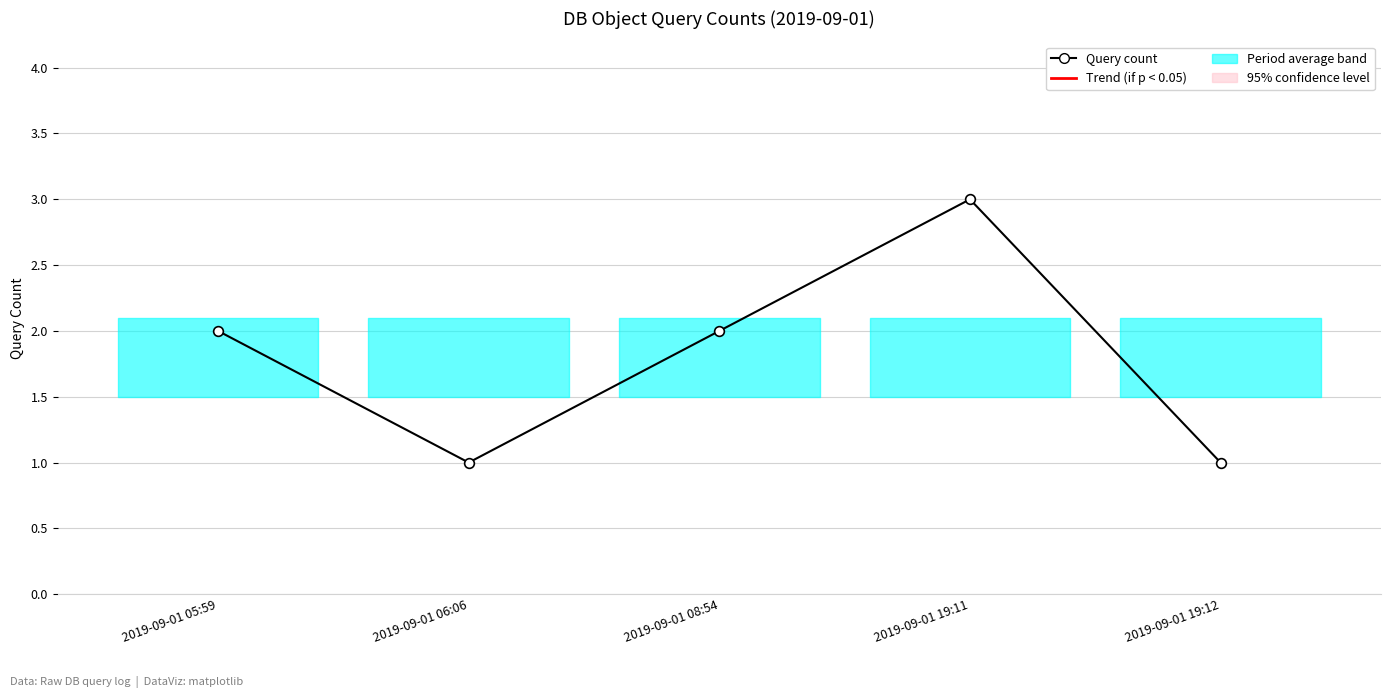

What is the difference between the values at 2019-09-01 19:12 and 2019-09-01 19:11?

2